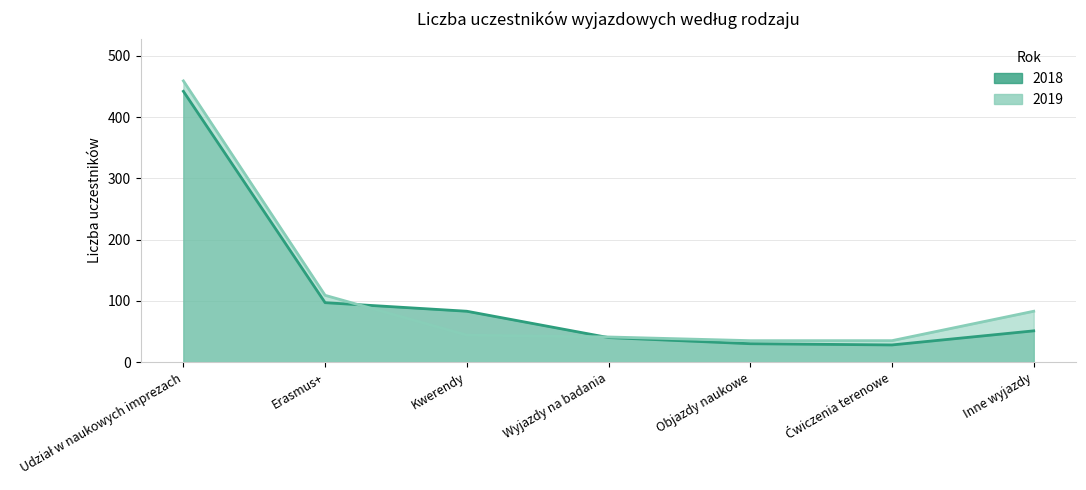

What is the label of the 5th point from the right?

Kwerendy